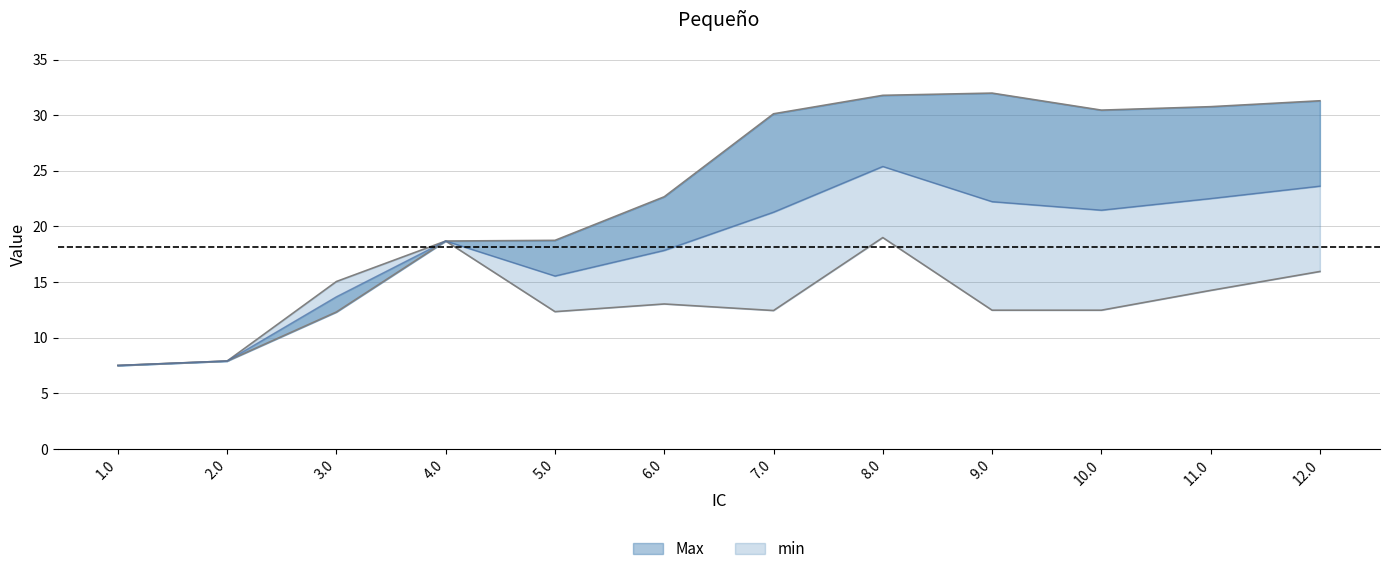

What is the value of the min point at the 3rd from the left?

15.1